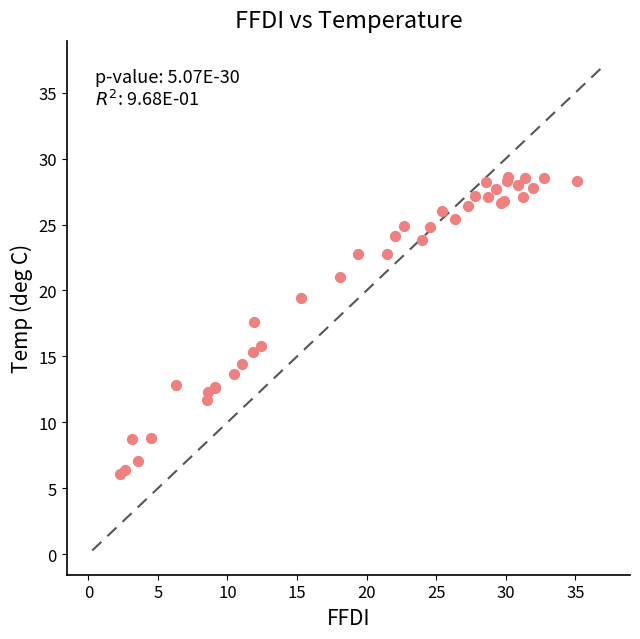

What Y value in the scatter plot is closest to 17?

17.6